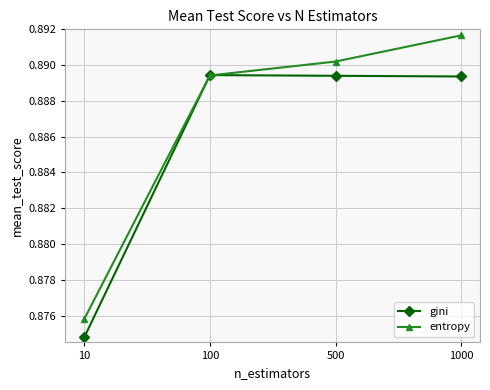

True or false: entropy has more than 2 points higher than both neighbors.

False